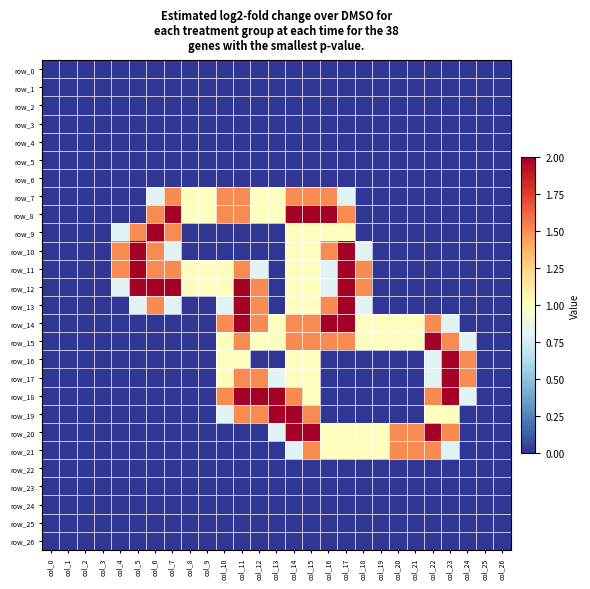

List the series in order of their peak value, lowest first.

row_0, row_1, row_2, row_3, row_4, row_5, row_6, row_22, row_23, row_24, row_25, row_26, row_7, row_21, row_8, row_9, row_10, row_11, row_12, row_13, row_14, row_15, row_16, row_17, row_18, row_19, row_20